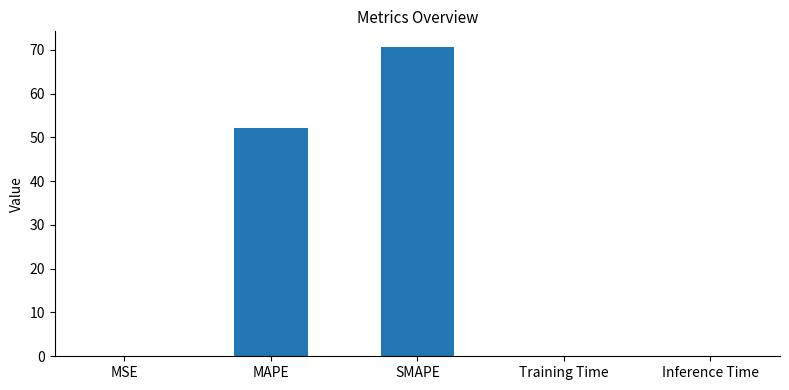

What is the greatest value displayed?

70.7